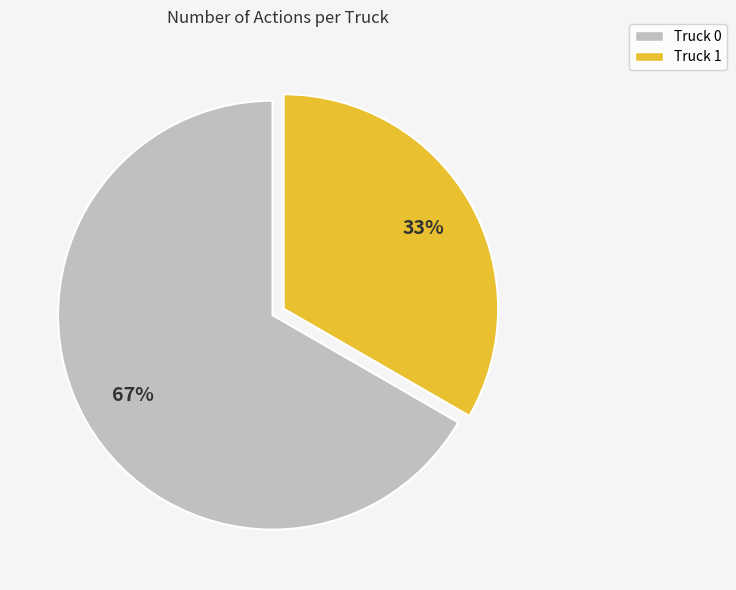

Count the number of slices in the pie.

2